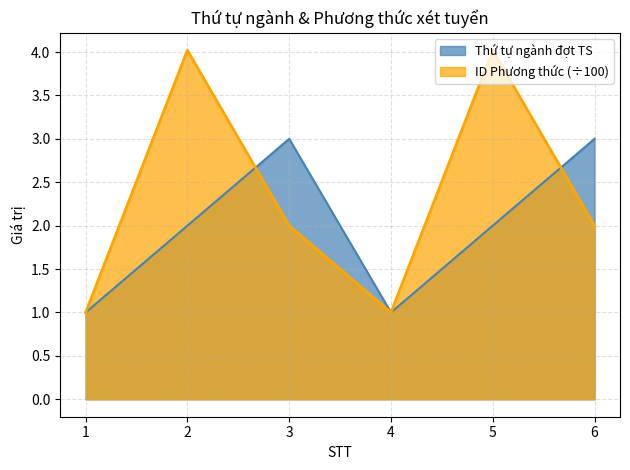

Read the ID Phương thức value at 4.

1.0